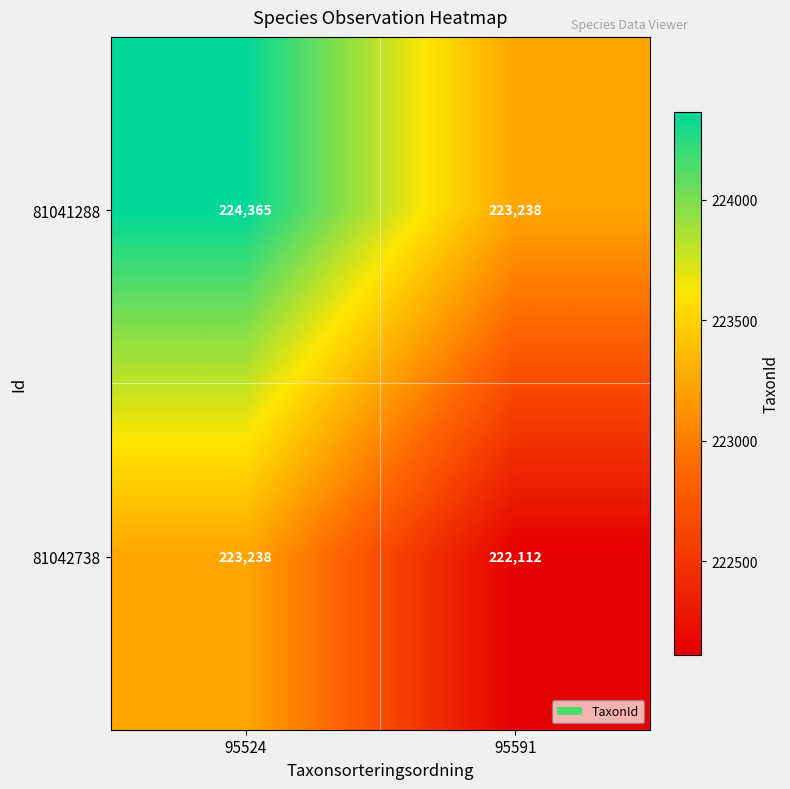

Rank the series at 95524 from lowest to highest value.

81042738, 81041288